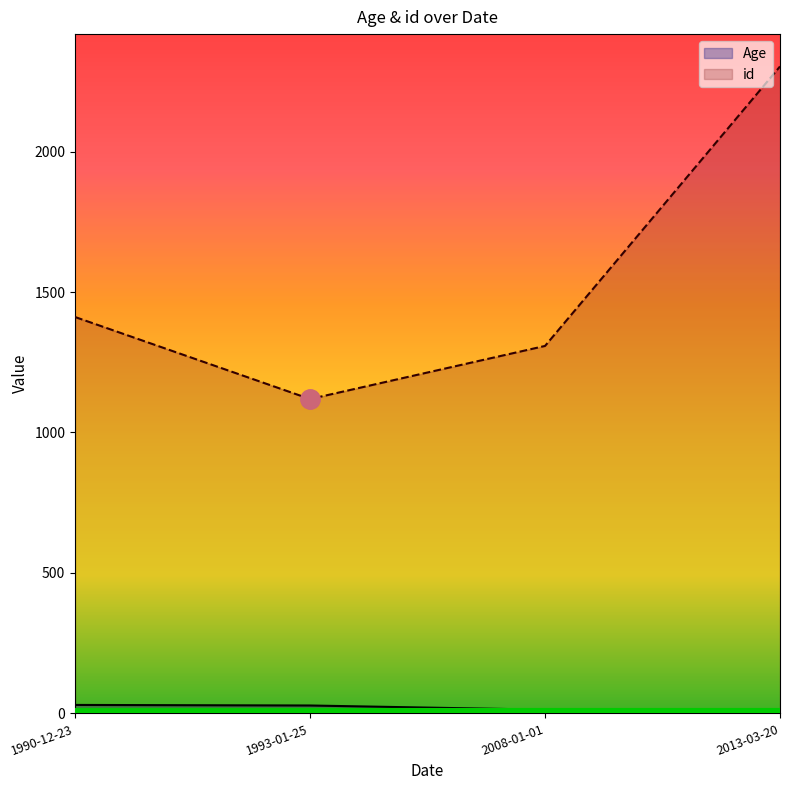

Which series has the largest range (max minus min)?

id